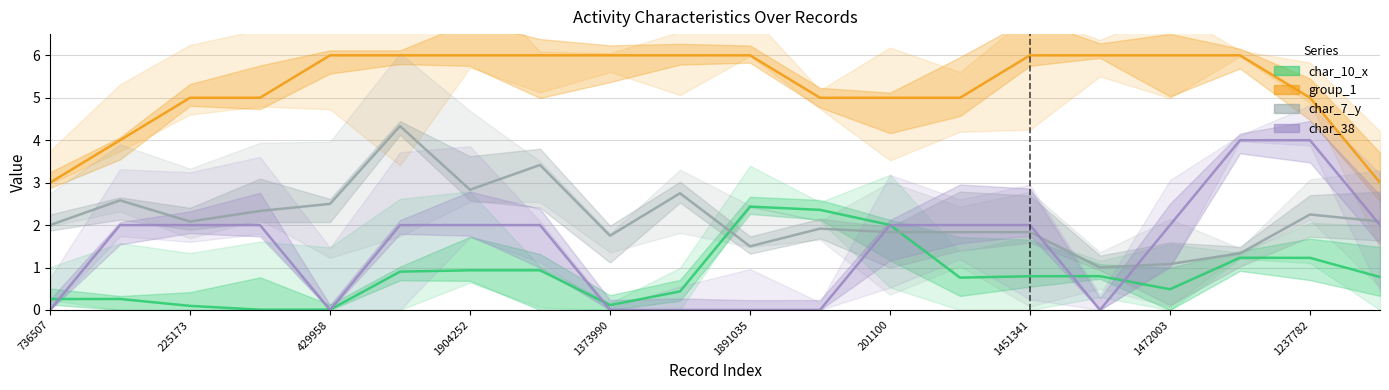

True or false: char_10_x and group_1 intersect in this chart.

False